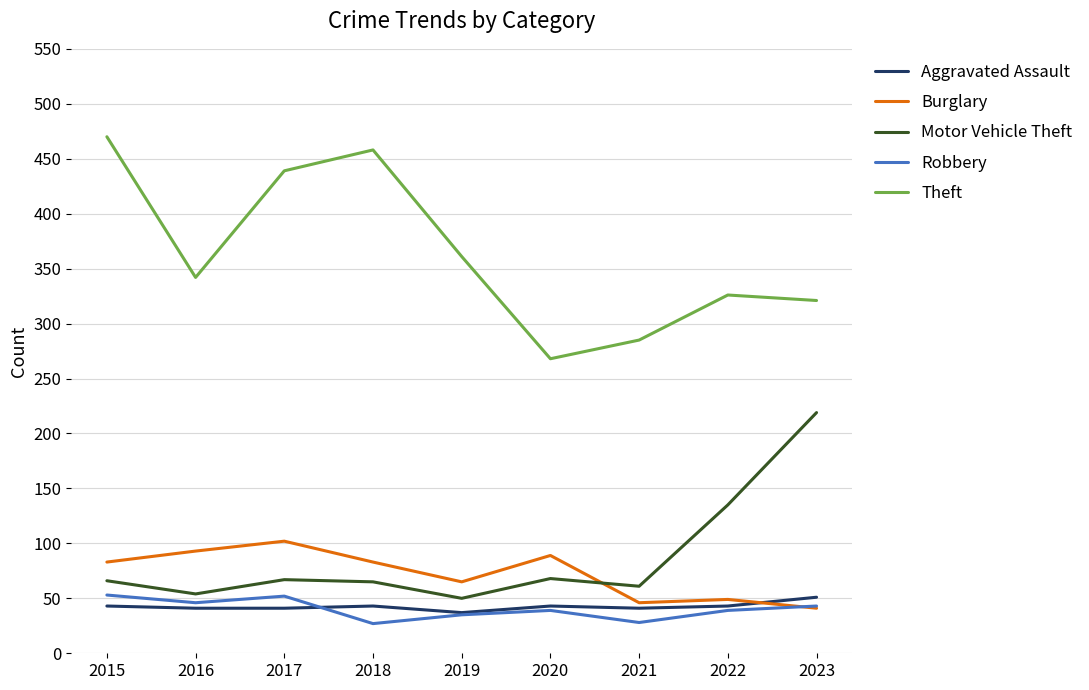

True or false: Burglary has a value of 116 at 2019.

False